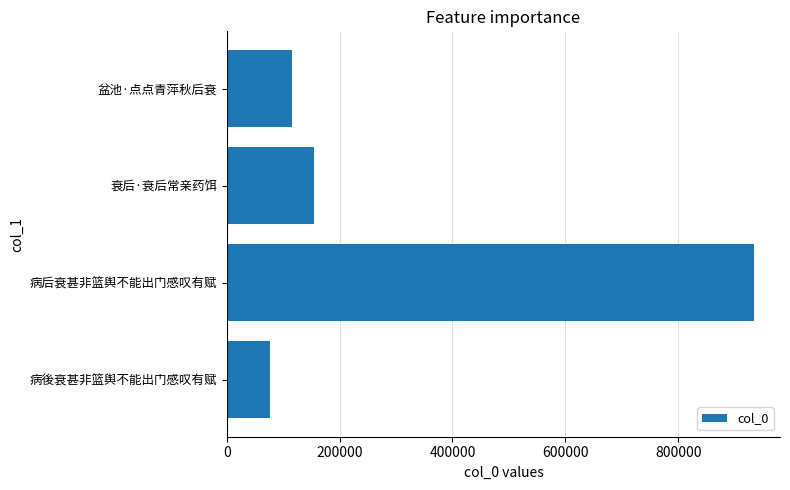

Reading bottom to top, transcribe all the data shown in this chart.

76435	933736	154699	116010